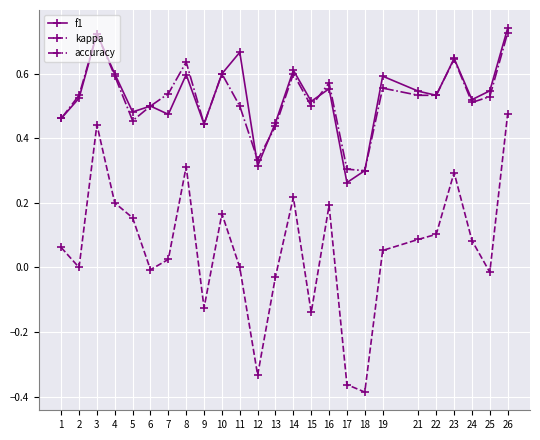

How many categories are shown in the chart?

25